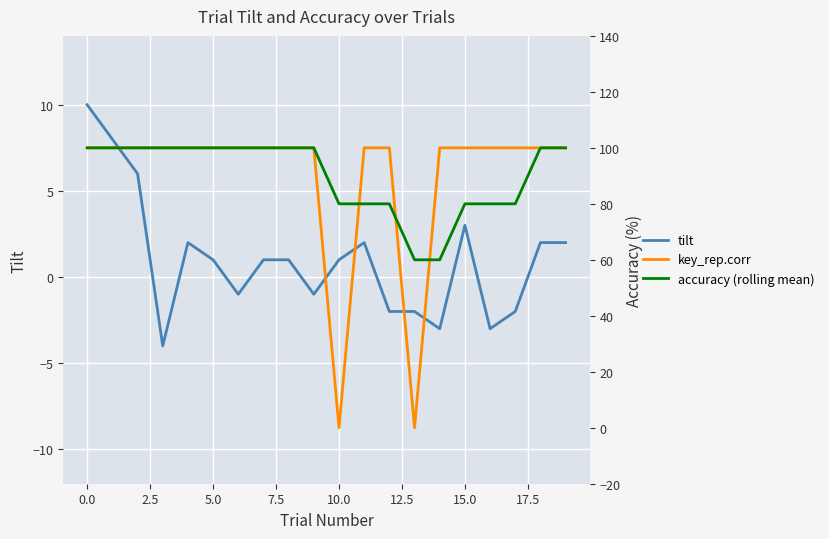

What is the label of the 3rd point from the right?

17